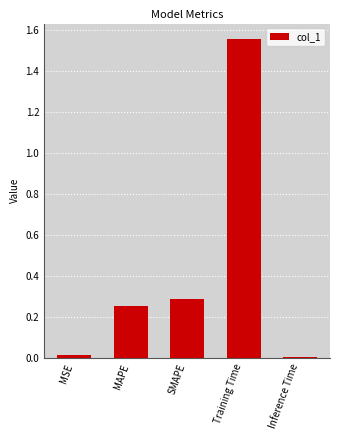

Which label corresponds to the largest value in the chart?

Training Time